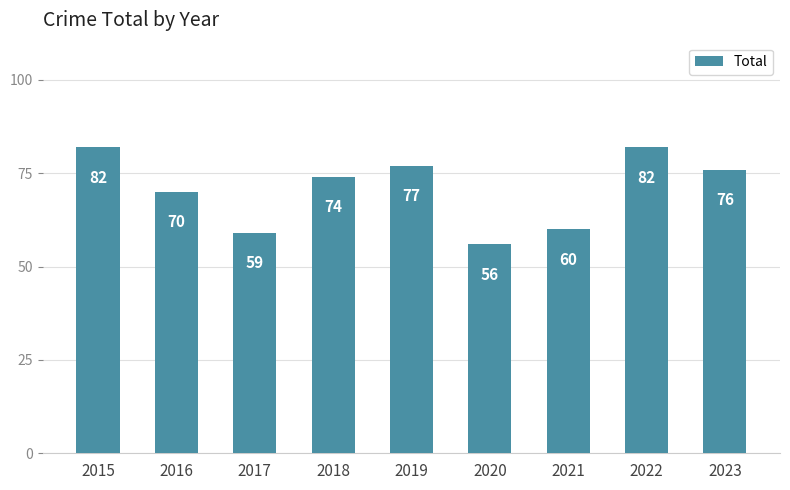

Reading left to right, what are all the values shown in this chart?

82	70	59	74	77	56	60	82	76